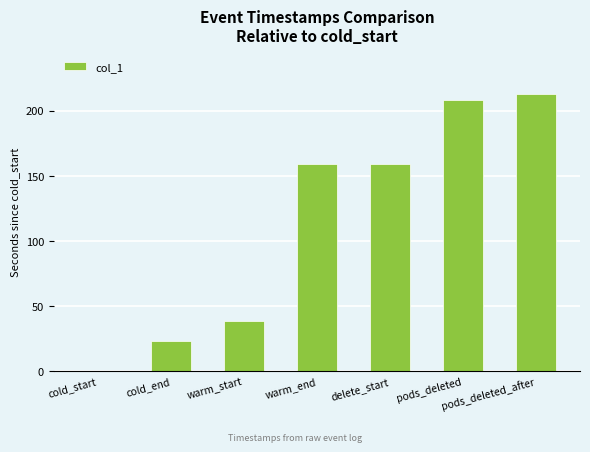

Between cold_start and warm_start, which is larger?

warm_start